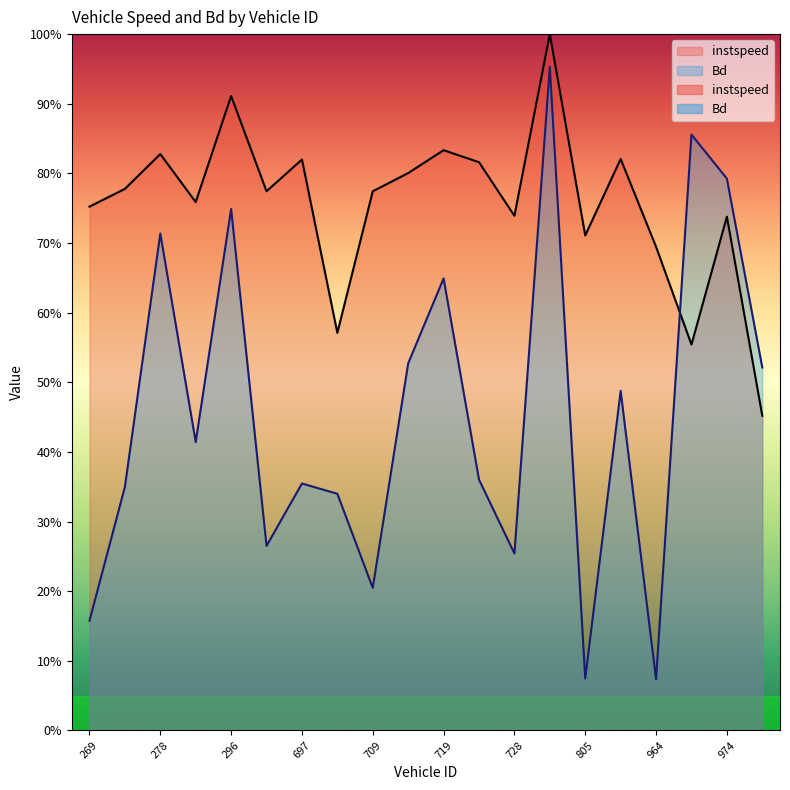

Reading left to right, extract all data points from this chart.

instspeed: 0.8	0.8	0.8	0.8	0.9	0.8	0.8	0.6	0.8	0.8	0.8	0.8	0.7	1.0	0.7	0.8	0.7	0.6	0.7	0.5
Bd: 0.2	0.3	0.7	0.4	0.7	0.3	0.4	0.3	0.2	0.5	0.6	0.4	0.3	1.0	0.1	0.5	0.1	0.9	0.8	0.5